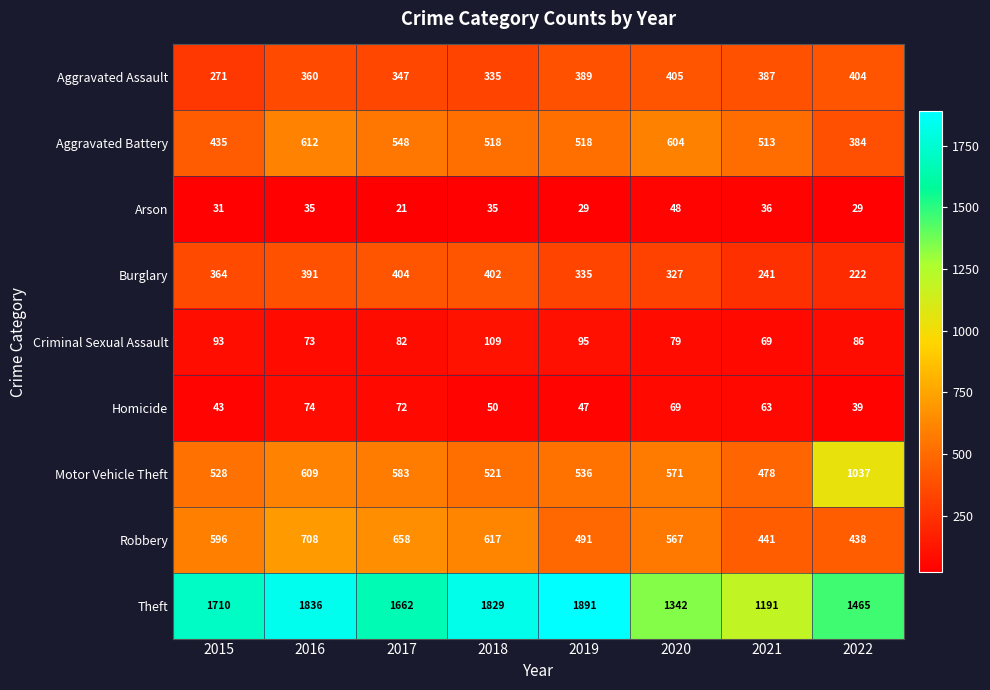

What is the maximum value shown in the chart?

1891